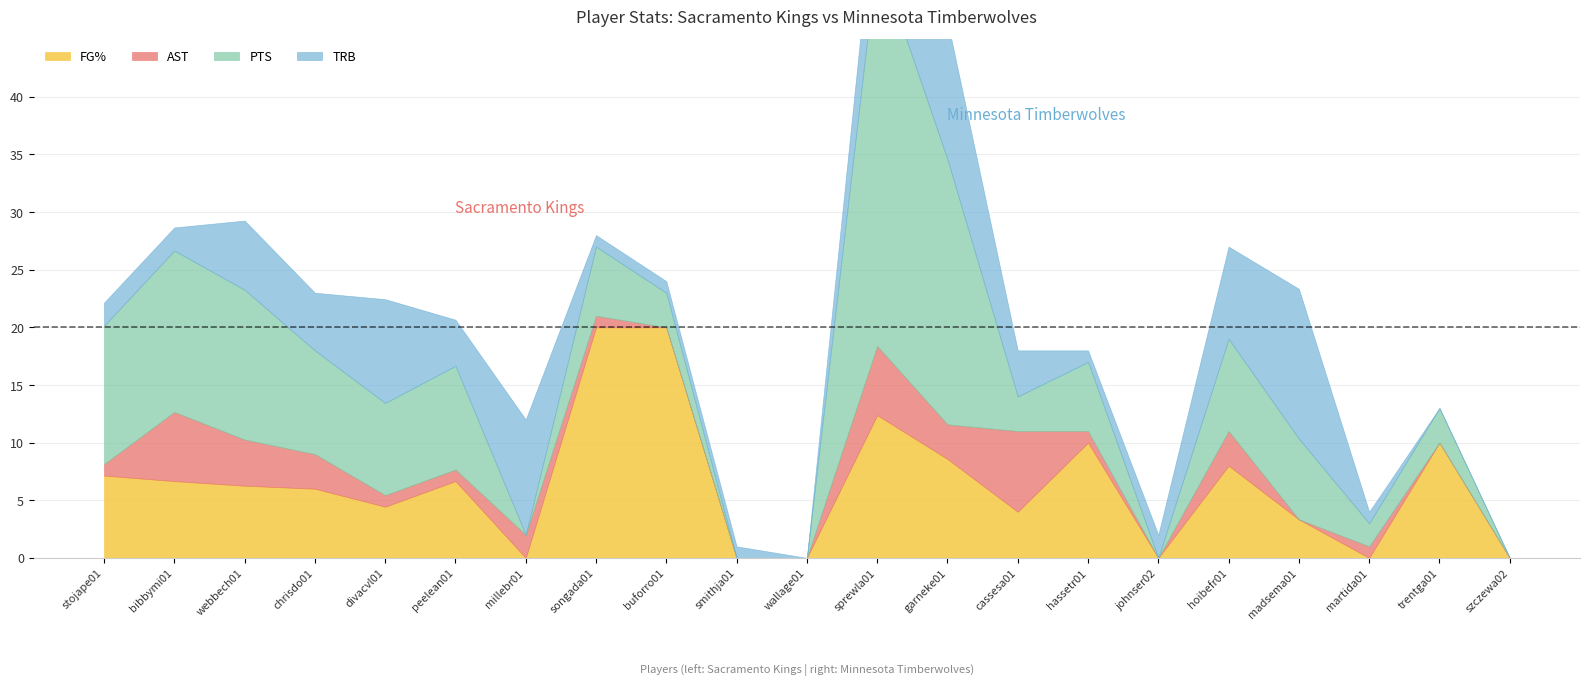

Where is TRB nearest to the value 6?

webbech01